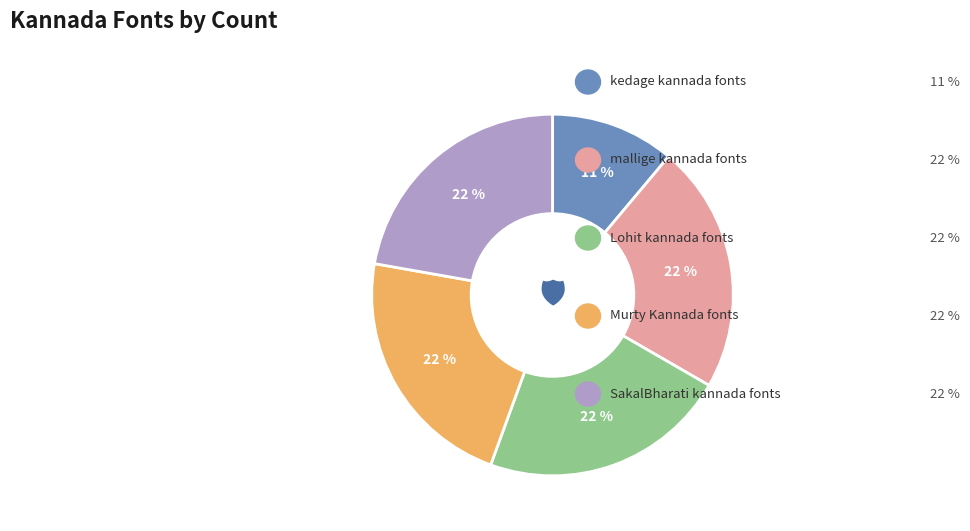

Does any single category account for the majority?

No